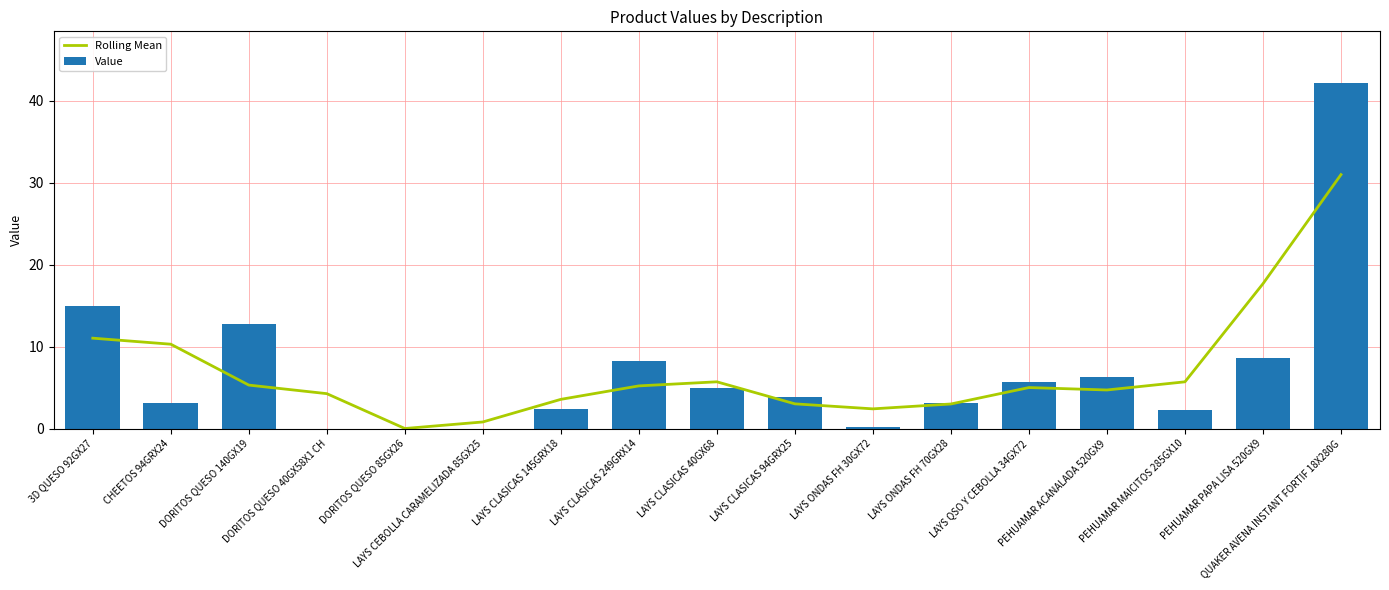

What position from the left is QUAKER AVENA INSTANT FORTIF 18X280G?

17